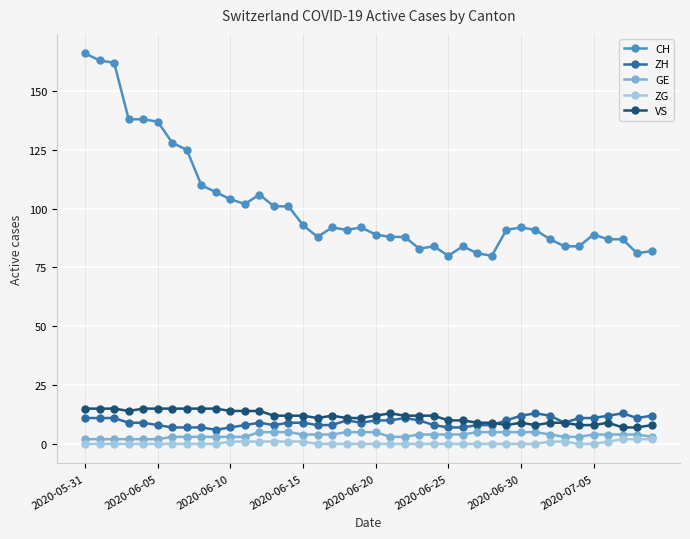

True or false: CH has more than 2 interior local peaks.

True